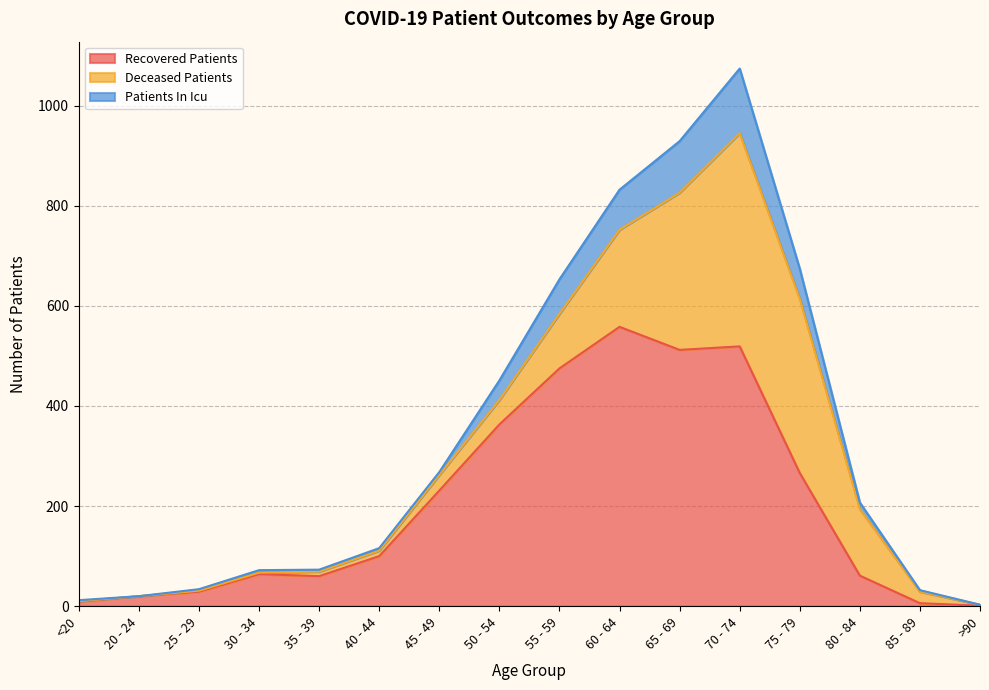

At which label is Recovered Patients closest to 279?

75 - 79